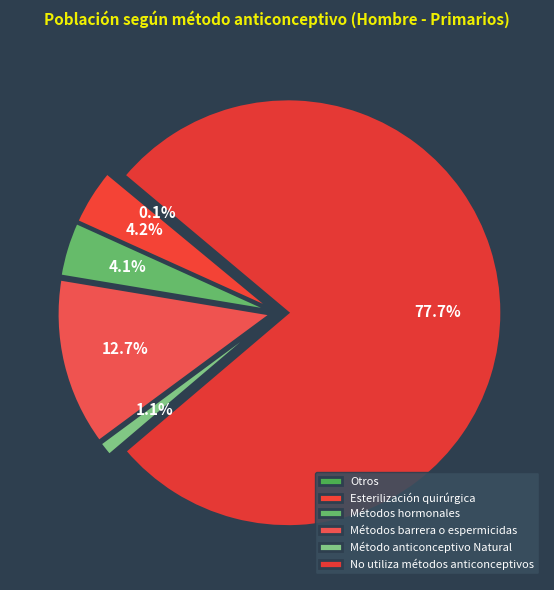

Is it true that Método anticonceptivo Natural is 11% of the pie?

False